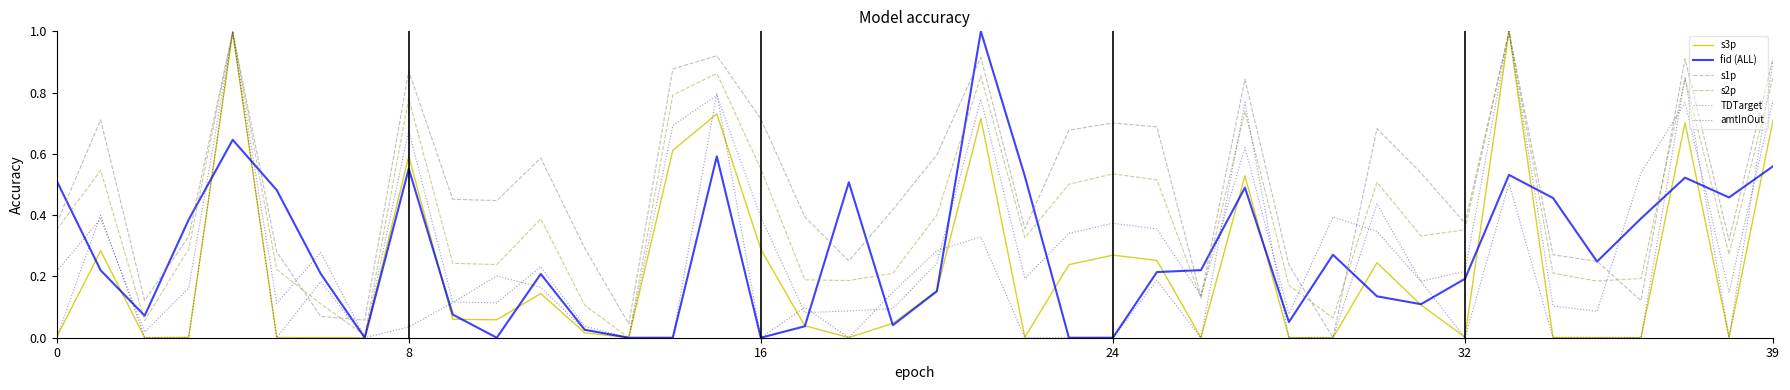

Does the chart display data point markers on the line(s)?

No